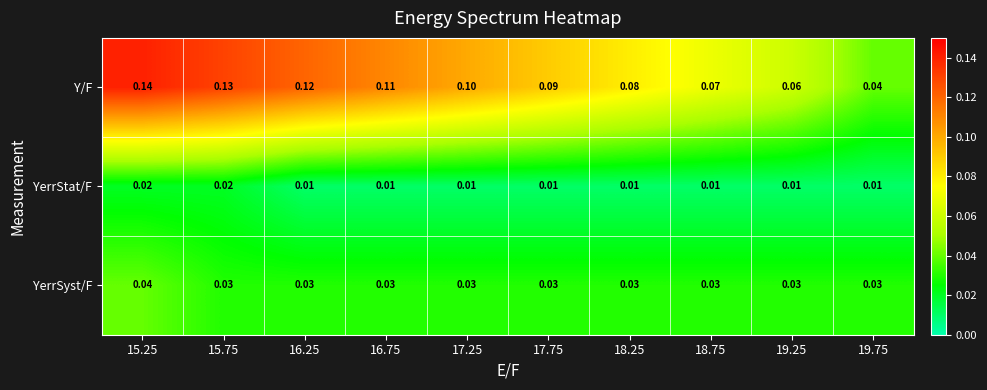

List the series in order of their overall mean, lowest first.

YerrStat/F, YerrSyst/F, Y/F